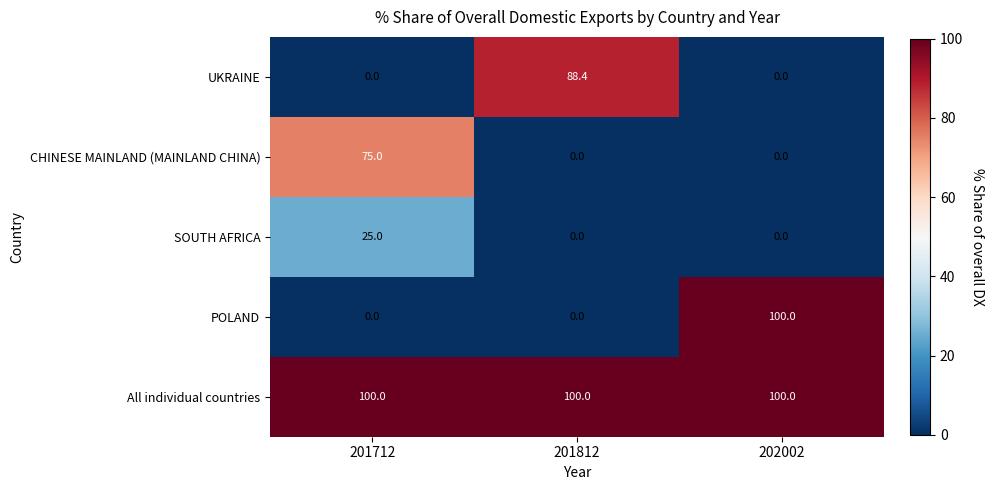

Which series has the largest range (max minus min)?

POLAND